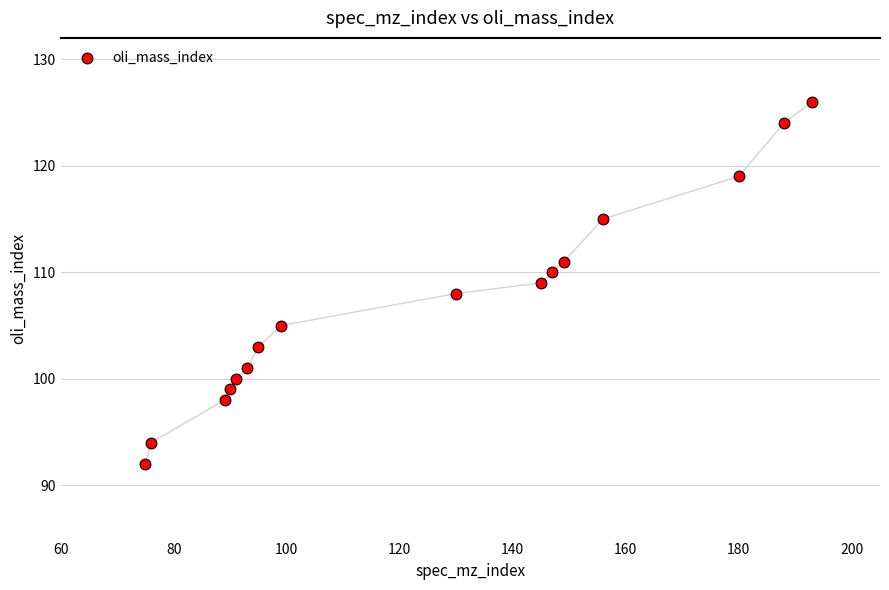

What is the range of X values (max minus min)?

118